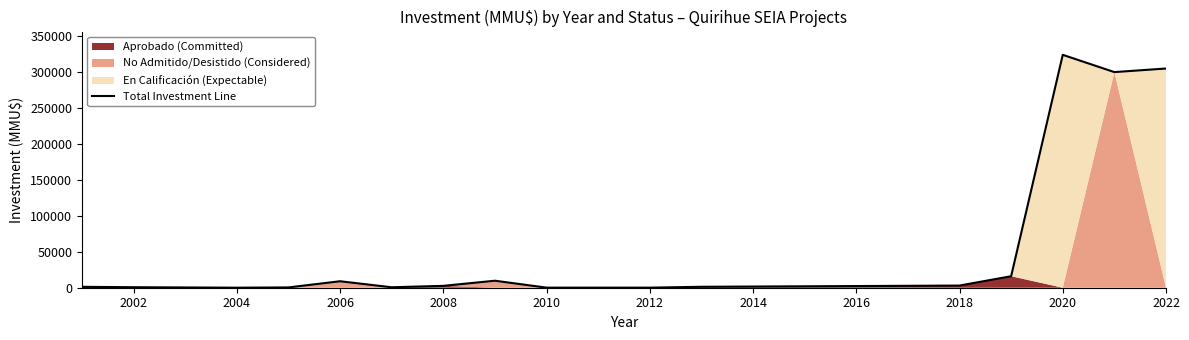

How many lines are shown in the chart?

1